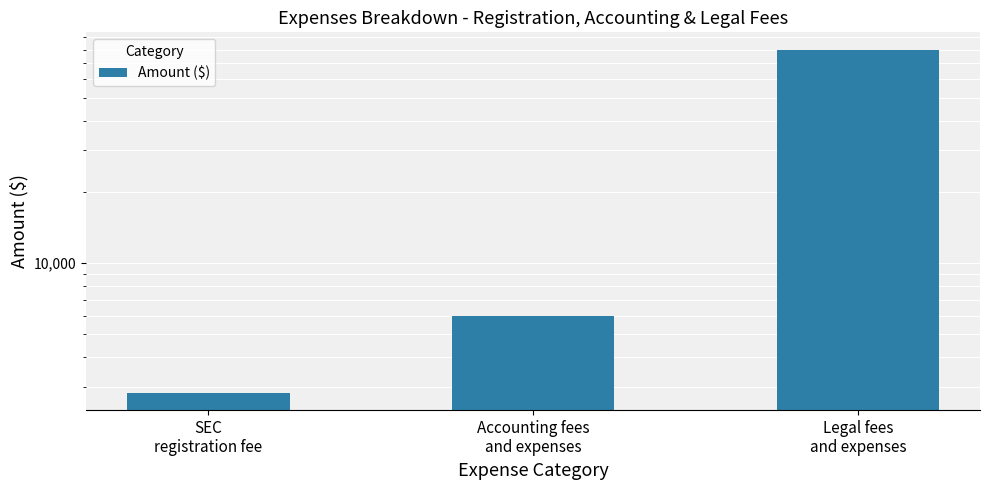

Reading left to right, transcribe all the data shown in this chart.

SEC
registration fee=2826.6	Accounting fees
and expenses=6000.0	Legal fees
and expenses=80000.0